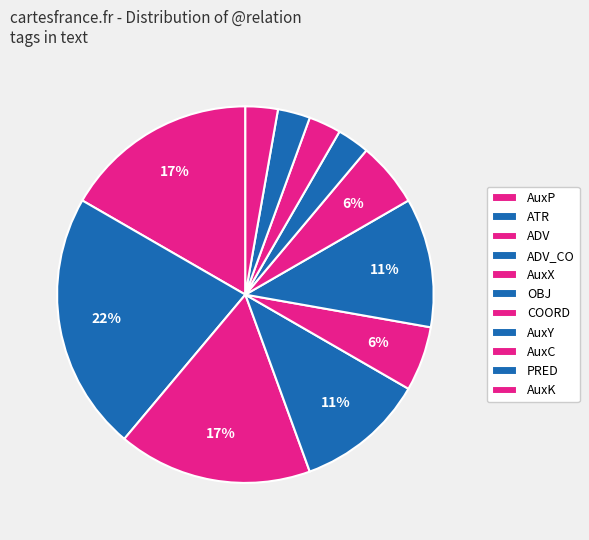

How many segments does this pie chart have?

11